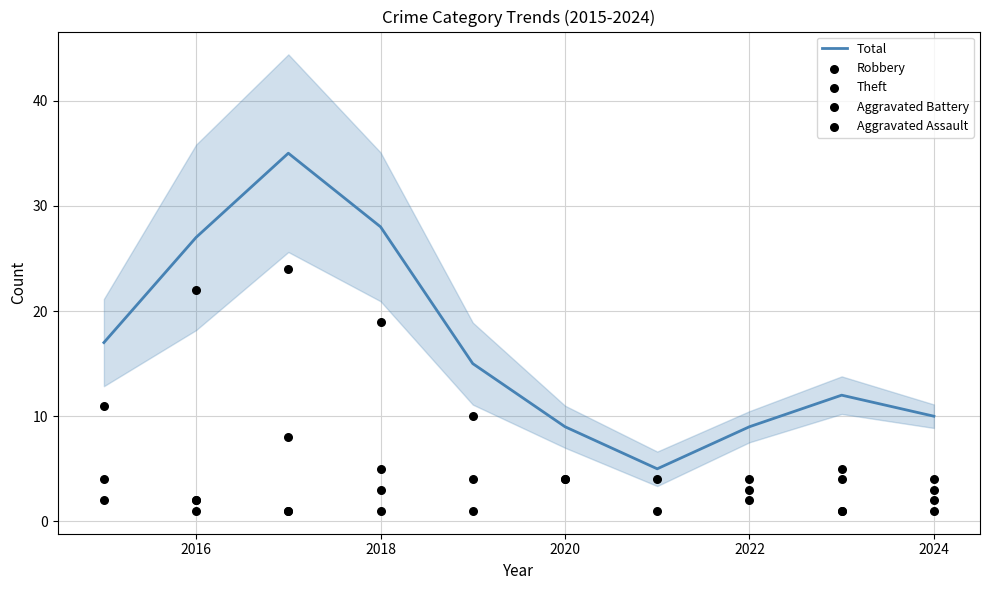

Which series has the largest Y range (max minus min)?

Total